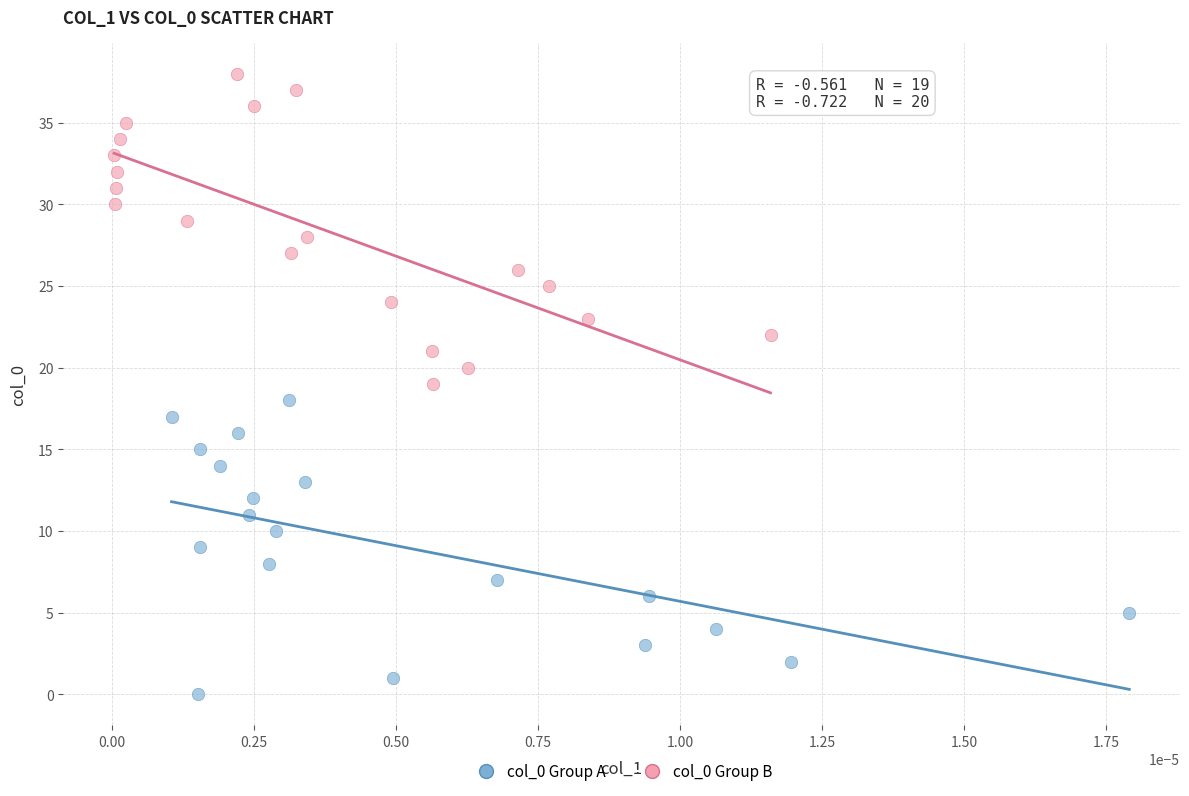

Which series has the largest Y range (max minus min)?

col_0 Group B